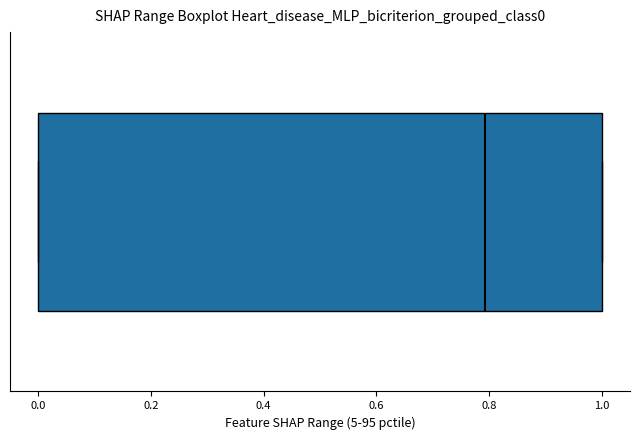

Transcribe this box plot: give where the median line is, the range the box spans, and where the two whiskers end, as read against the x-axis. The values are not printed on the chart, so give them approximately, as read against the axis.

median 0.8, box 0.0 to 1.0, whiskers 0.0 to 1.0